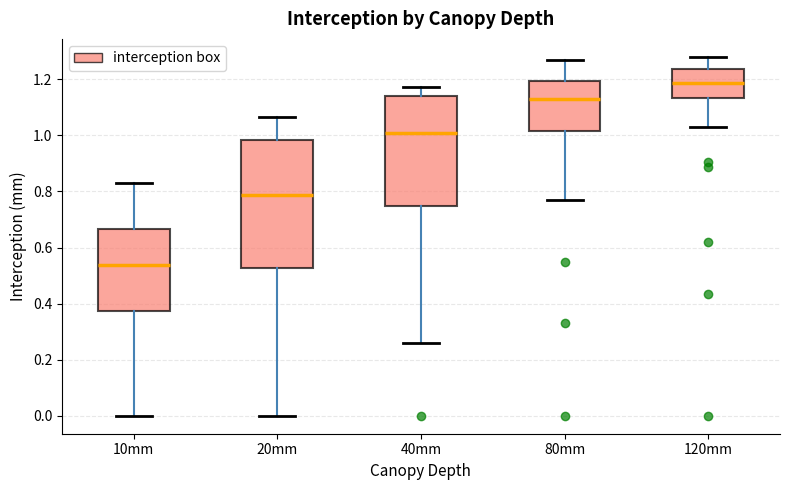

Which box has the highest median line?

120mm